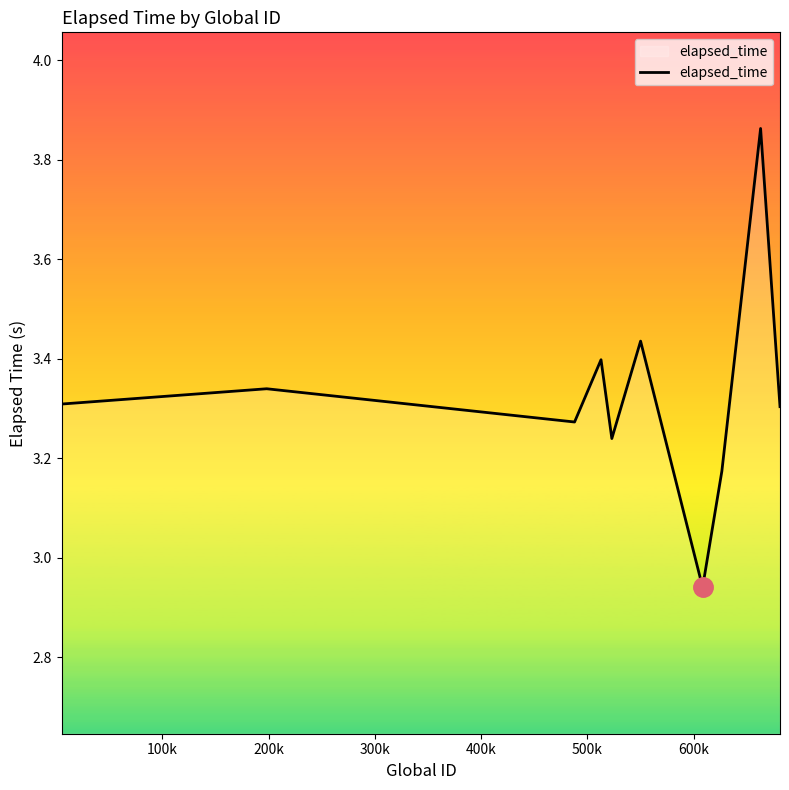

What is the difference between the maximum and minimum values?

0.9